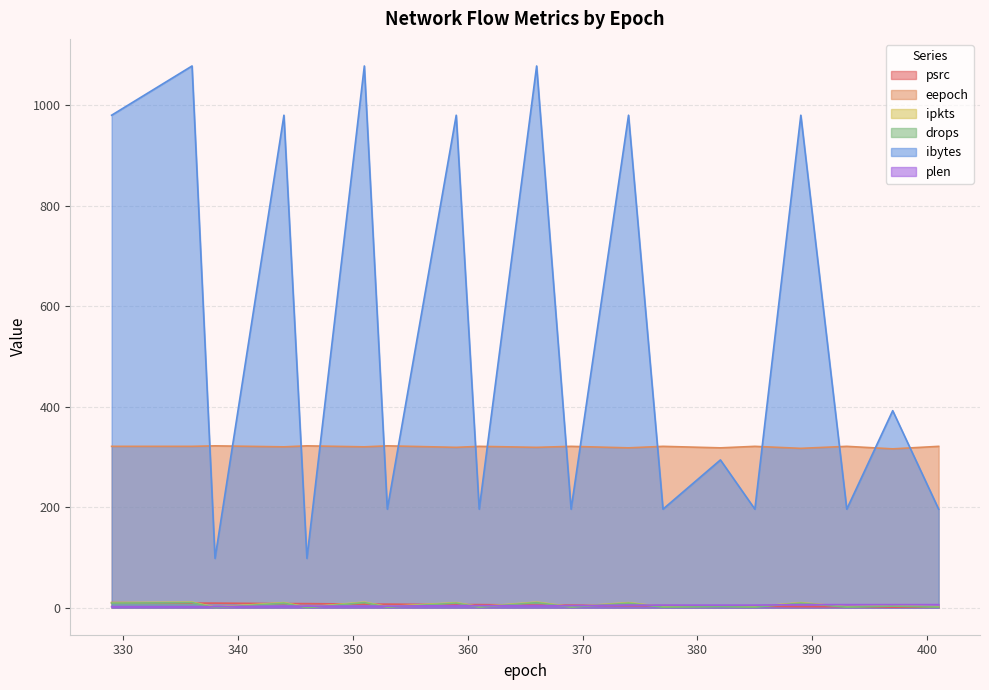

True or false: ibytes and psrc cross at least once.

False